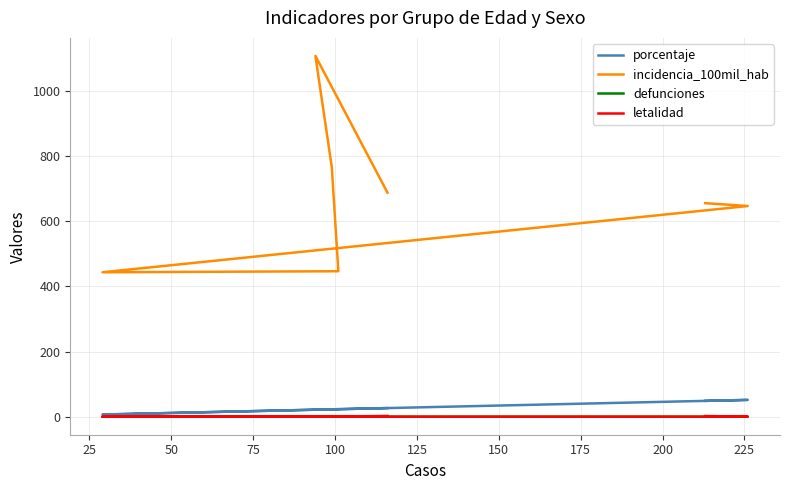

True or false: incidencia_100mil_hab and letalidad intersect in this chart.

False